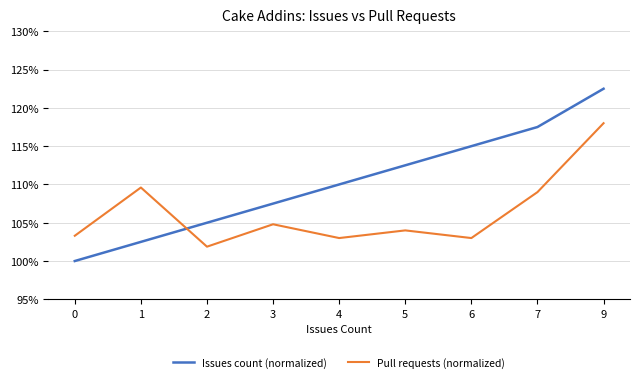

What is the highest value of the Pull requests (normalized) series?

118.0